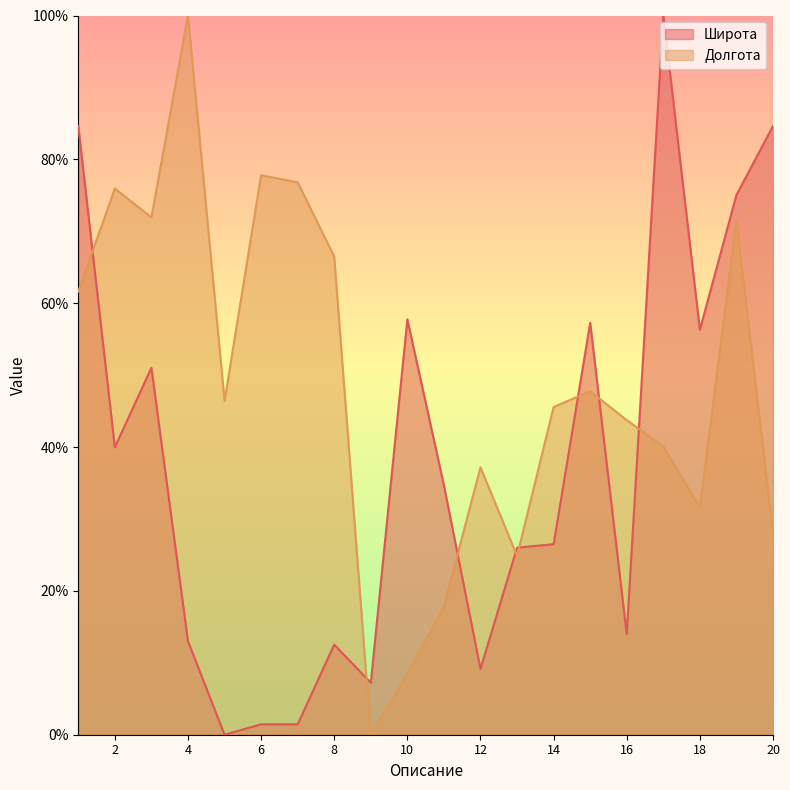

What is the difference between the maximum and minimum values in the Широта series?

100.0